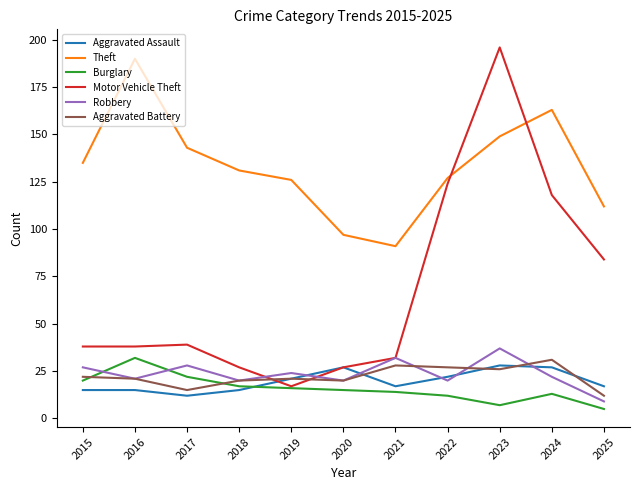

True or false: Robbery and Theft cross at least once.

False